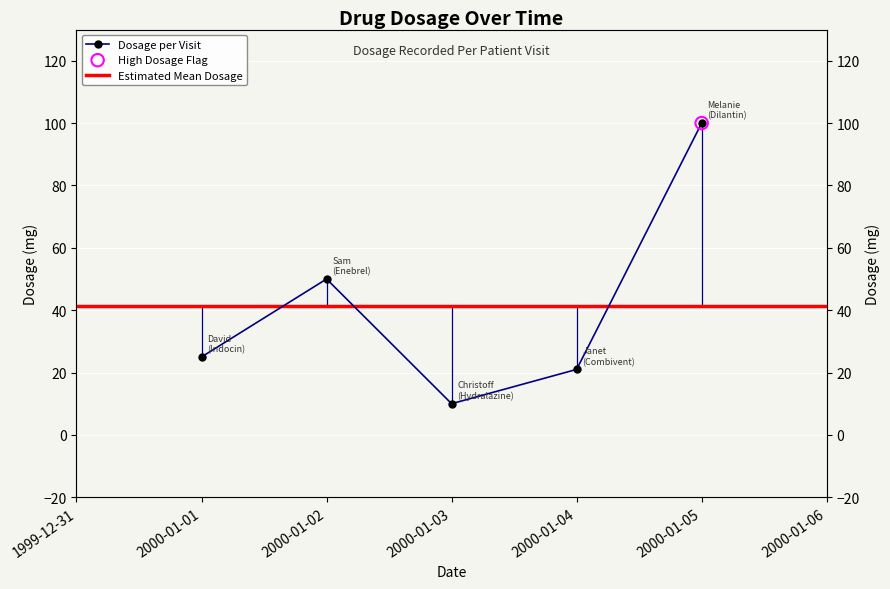

What is the change in value from 2000-01-01 to 2000-01-05?

+75